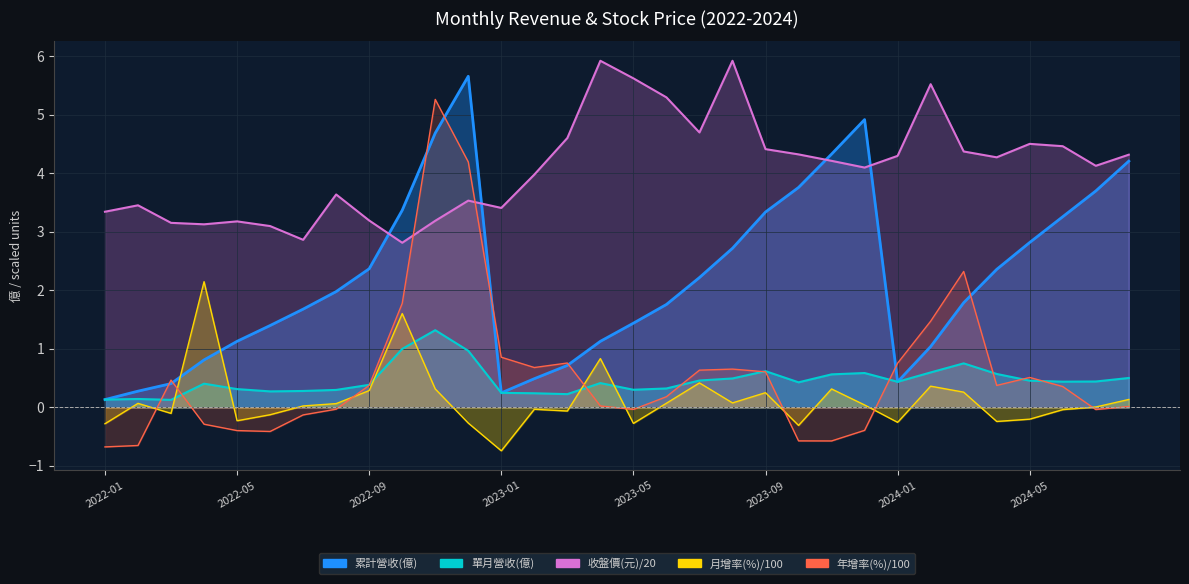

What is the value of the 年增率(%) point at the 1st from the left?

-0.7